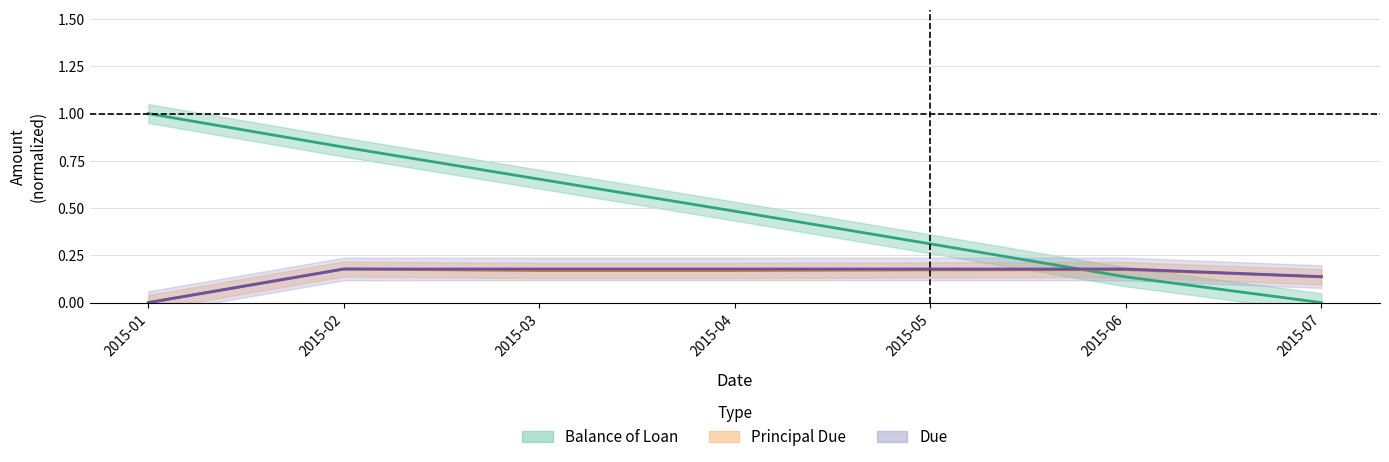

Is this an area chart (filled region under the line)?

No